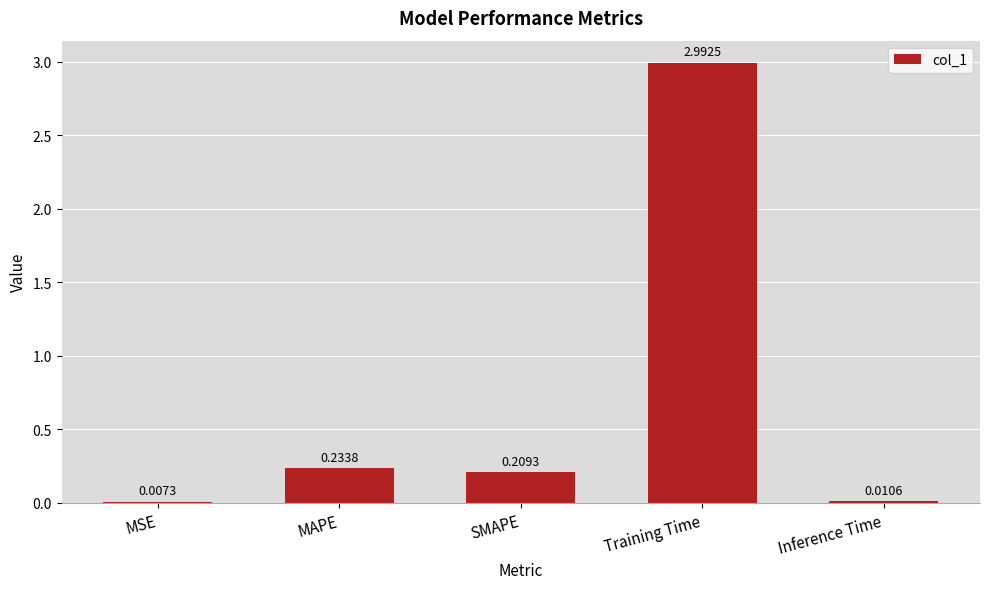

At which label is the value closest to 1?

MAPE